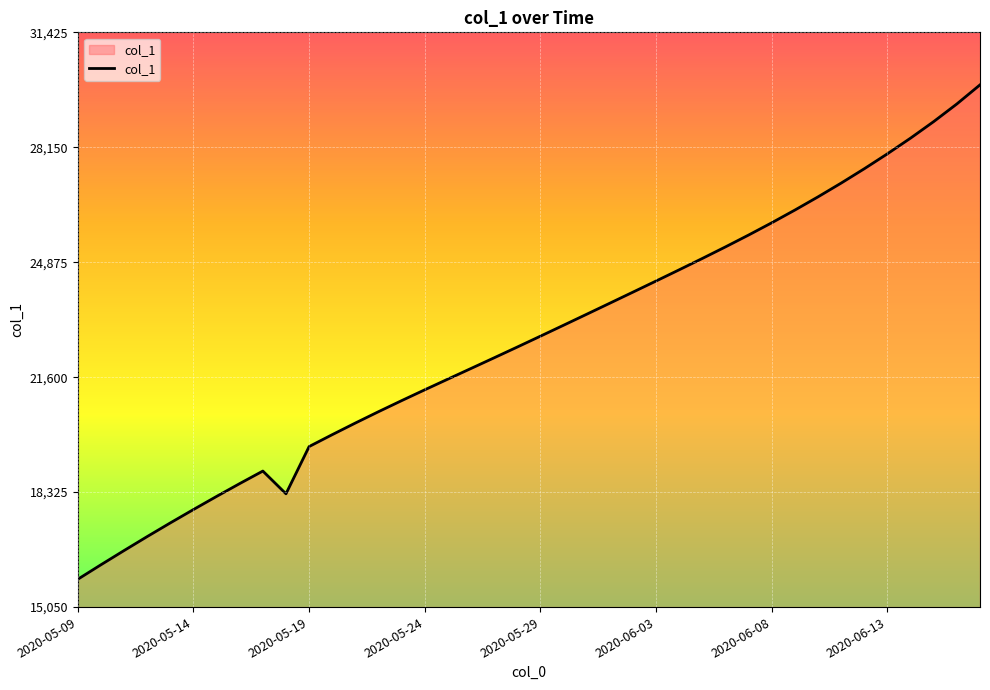

What is the greatest value displayed?

29928.8